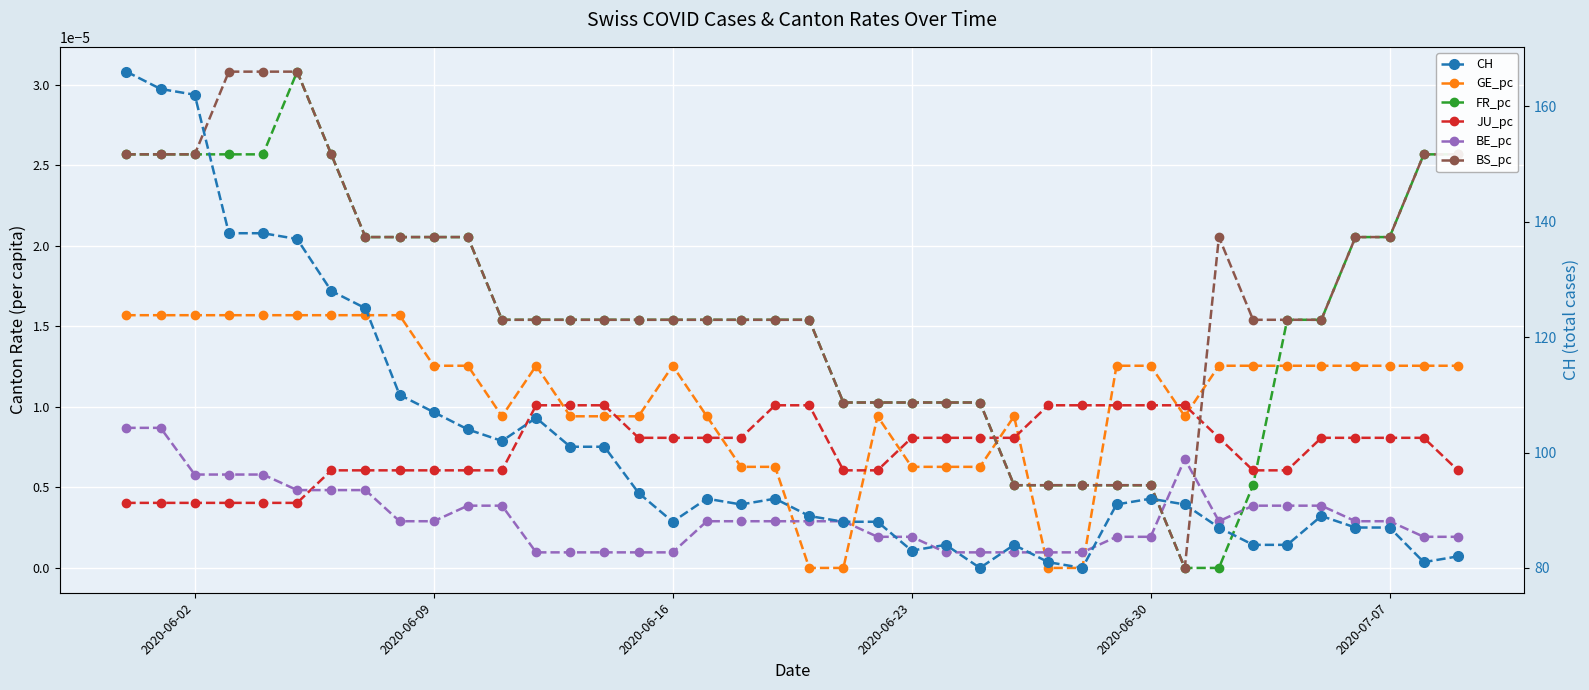

True or false: CH has more than 2 interior local peaks.

True